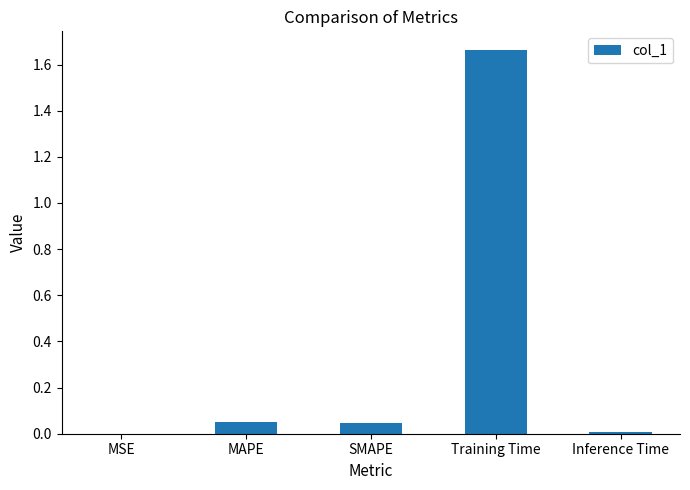

Which label corresponds to the largest value in the chart?

Training Time